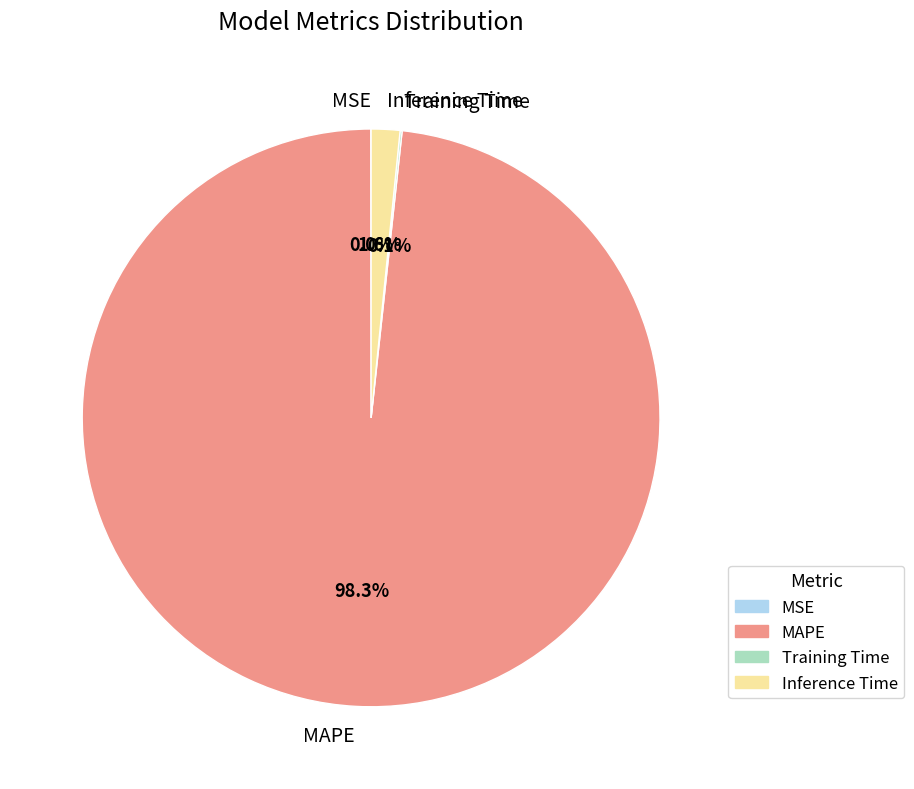

Does MAPE account for over 50% of the chart?

Yes